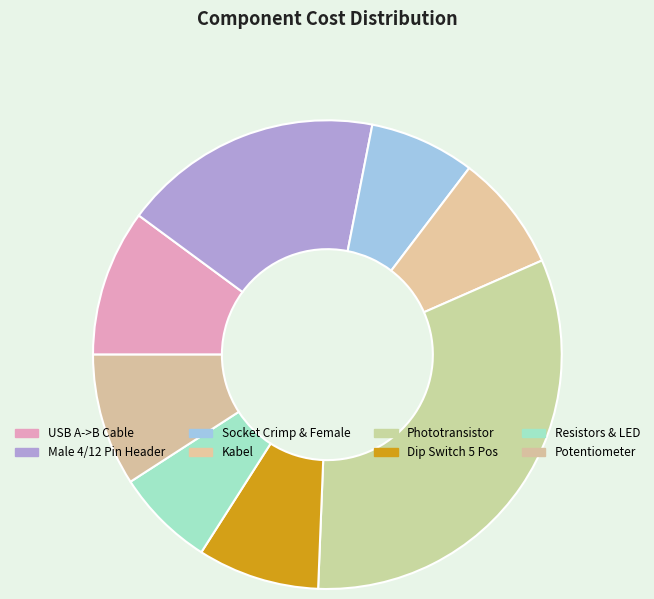

Does any single category account for the majority?

No